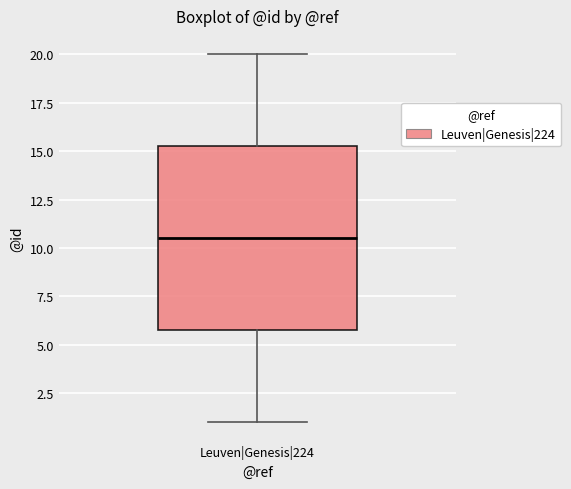

Read this box plot against the y-axis: the position of the median line, the range covered by the box, and the ends of both whiskers. The values are not printed on the chart, so give them approximately, as read against the axis.

median 10.5, box 6.0 to 15.5, whiskers 1.0 to 20.0